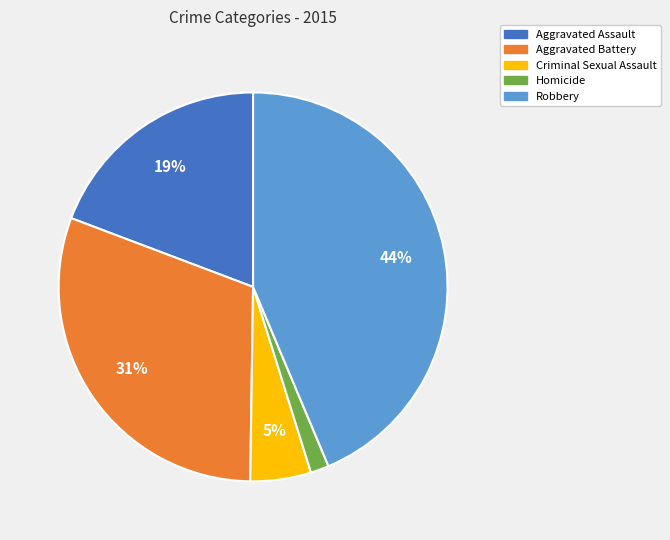

Between Homicide and Aggravated Assault, which is larger?

Aggravated Assault